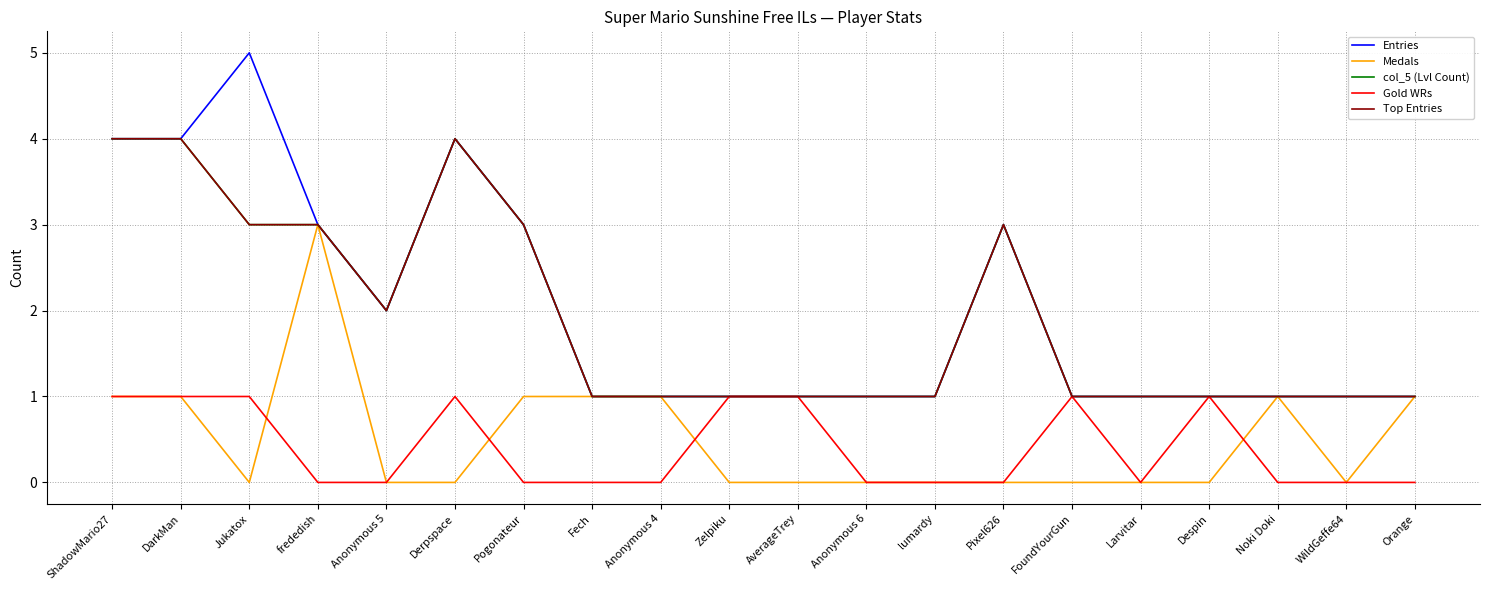

At which category is the sum across all series the highest?

ShadowMario27